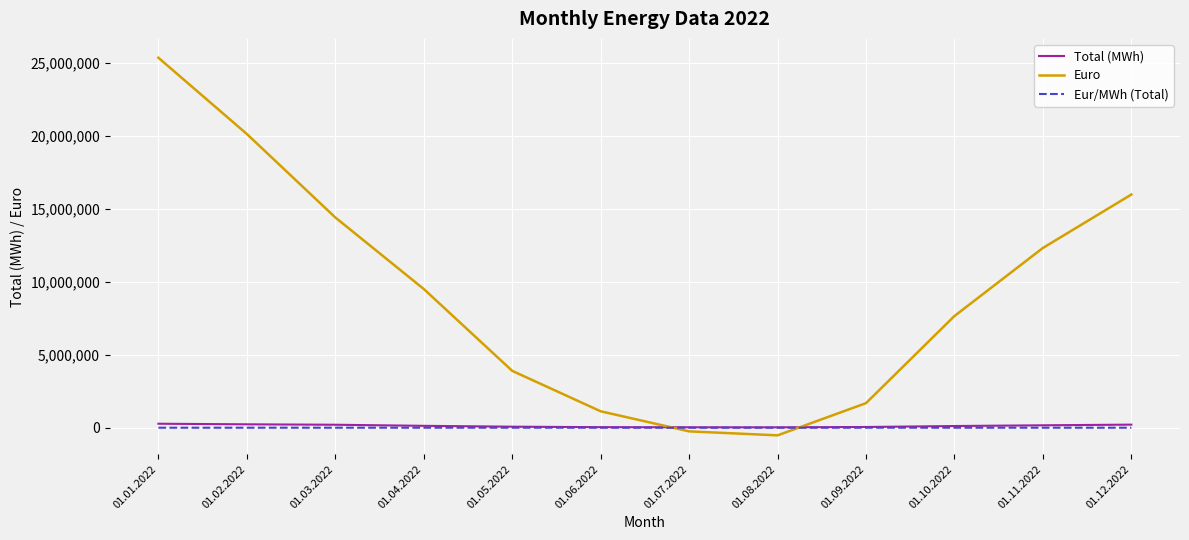

How many lines are shown in the chart?

3